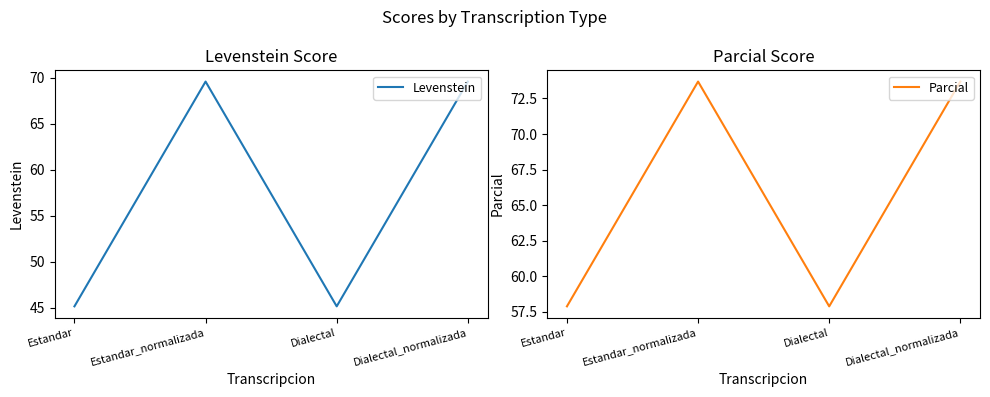

True or false: Parcial and Levenstein intersect in this chart.

False